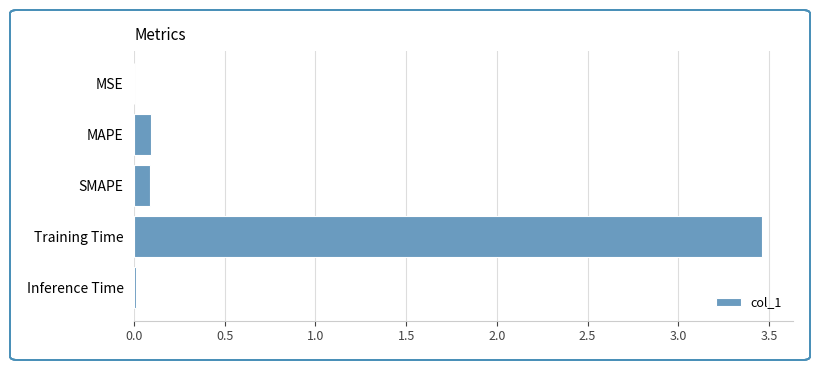

Are the bars grouped side by side (vs. stacked)?

No